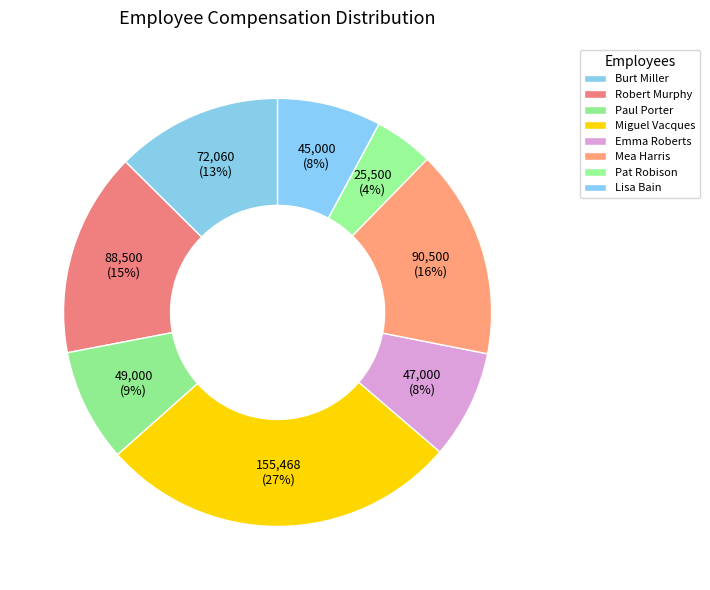

To the nearest percent, what is the average slice percentage?

12%